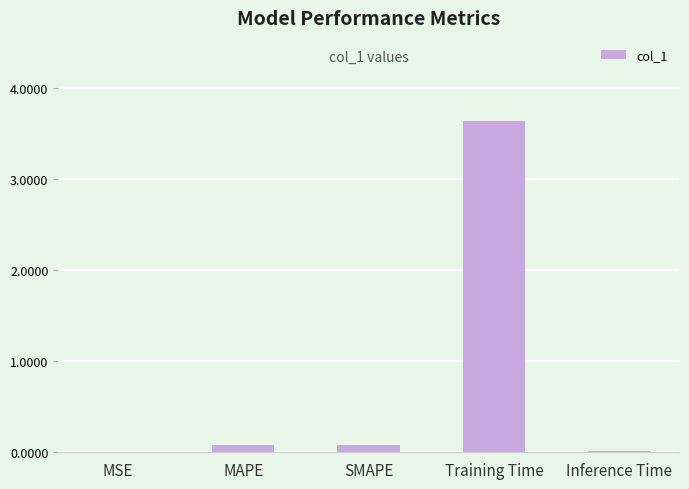

What is the sum of all values?

3.8